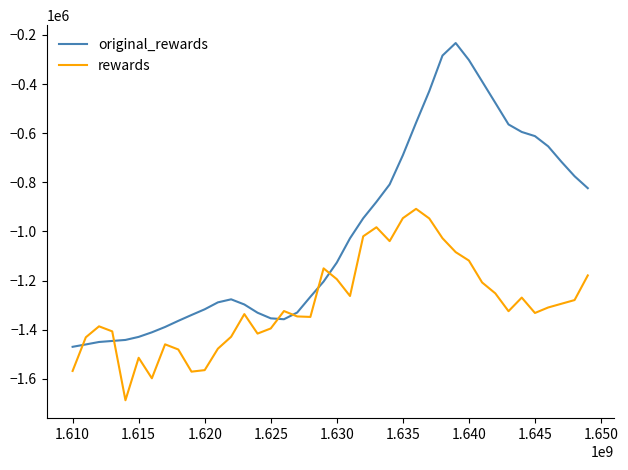

Rank the series by their average value, from lowest to highest.

rewards, original_rewards